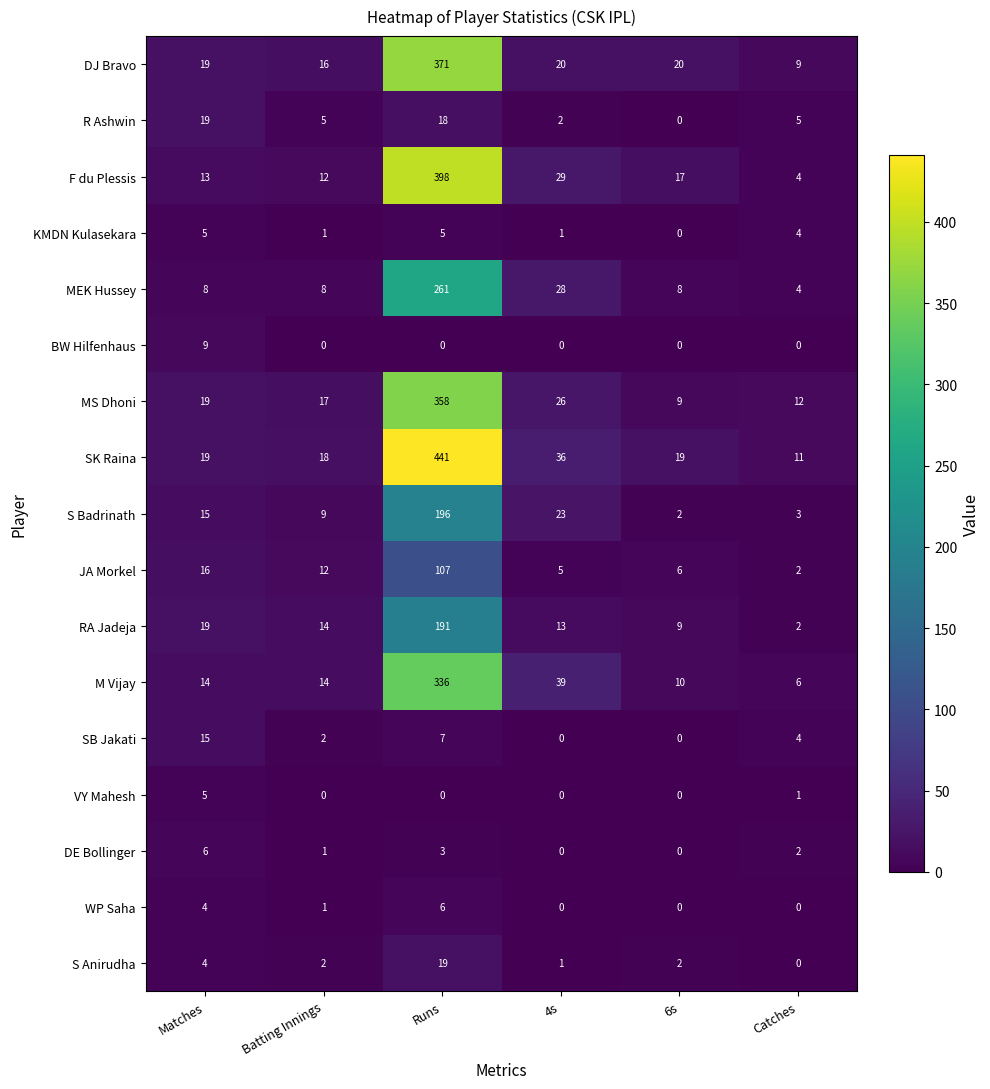

Which category has the highest value in the SK Raina series?

Runs